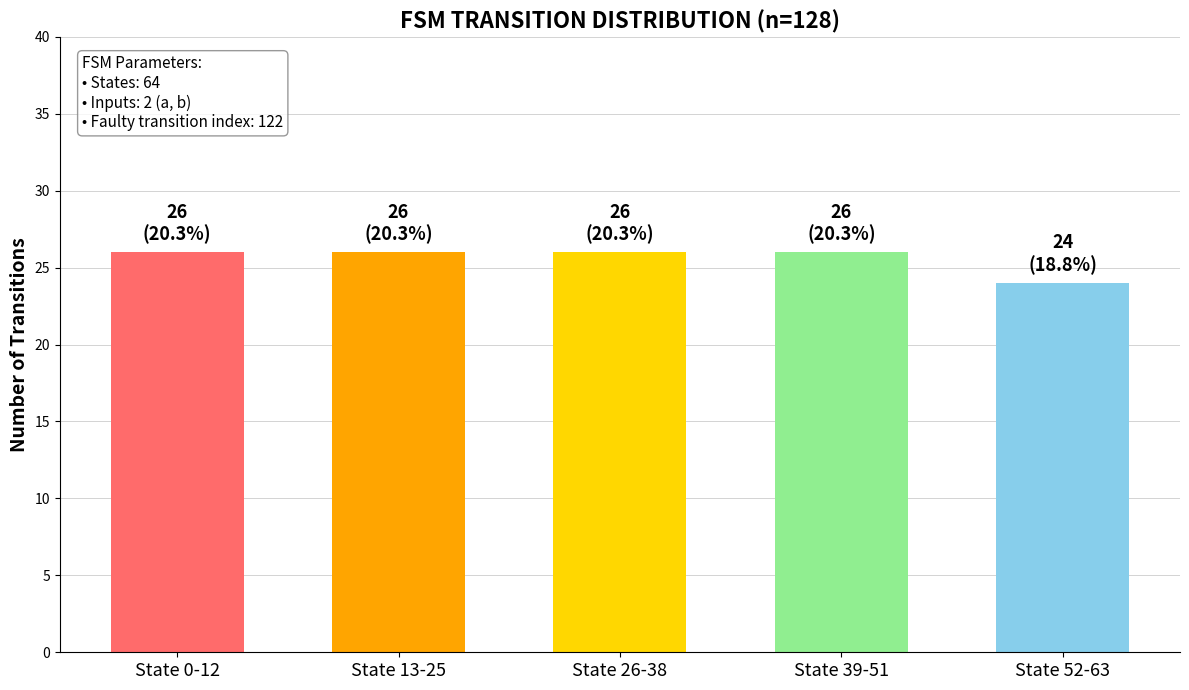

What is the difference between the maximum and minimum values?

2